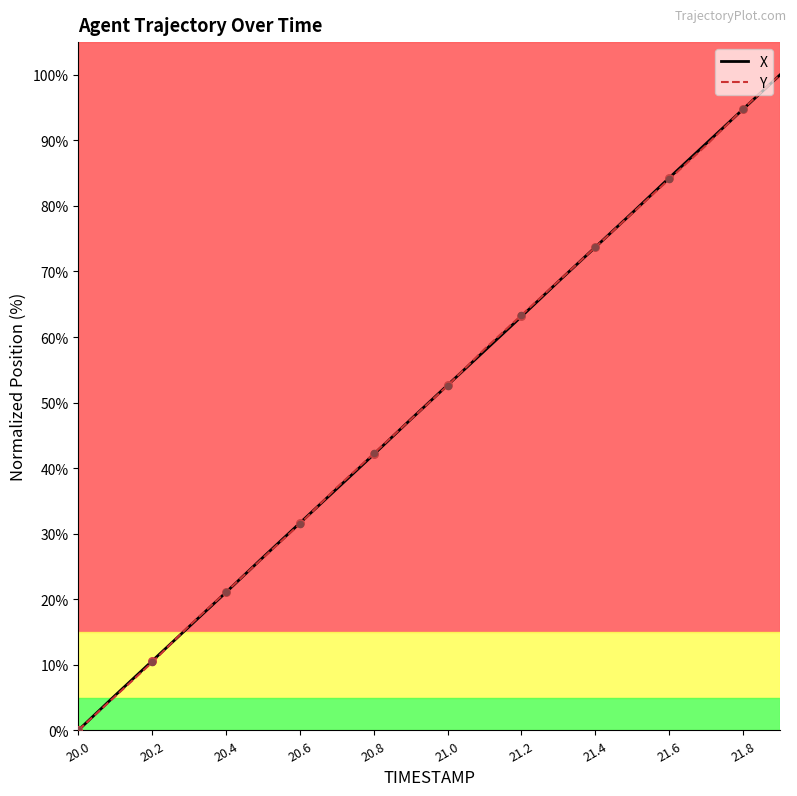

Which series has the largest total across all categories?

X